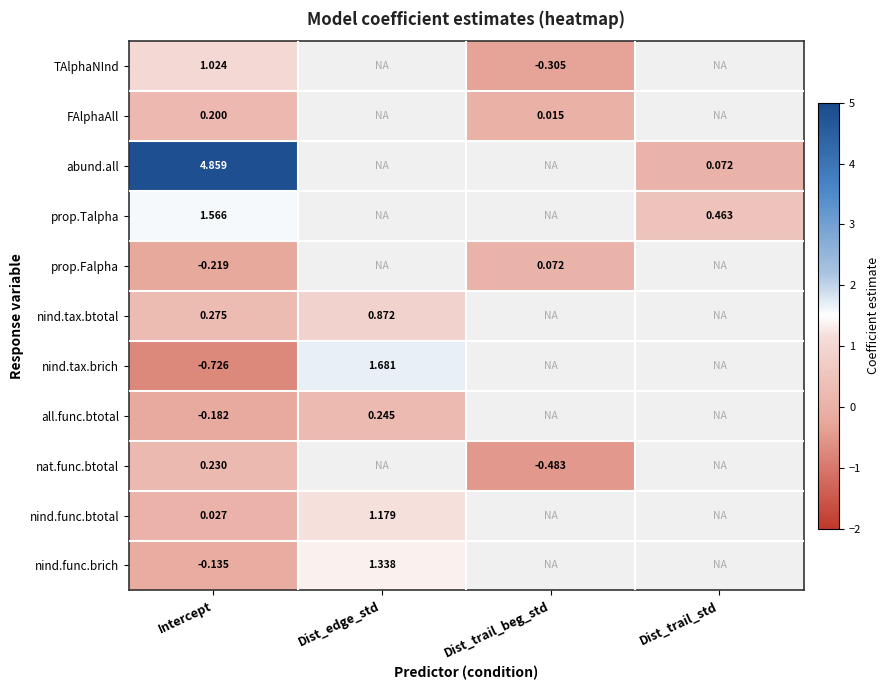

Rank the series at Intercept from lowest to highest value.

nind.tax.brich, prop.Falpha, all.func.btotal, nind.func.brich, nind.func.btotal, FAlphaAll, nat.func.btotal, nind.tax.btotal, TAlphaNInd, prop.Talpha, abund.all